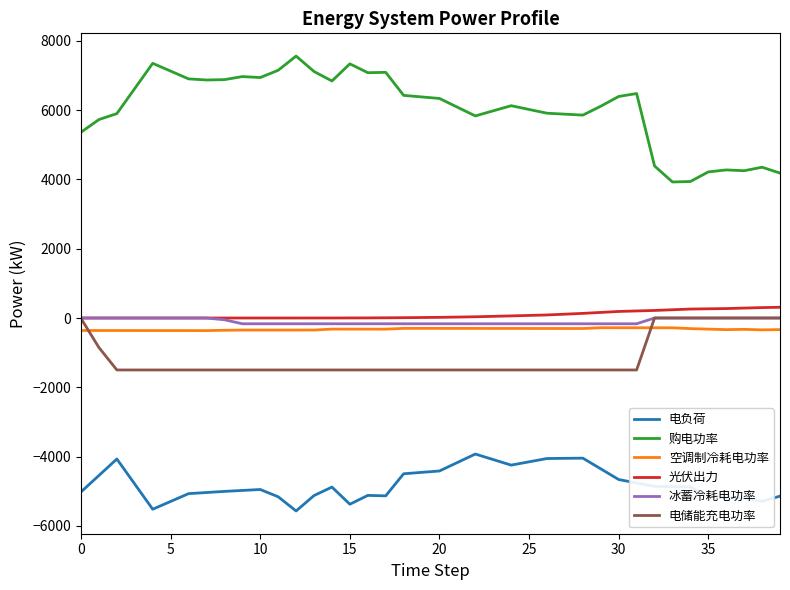

What is the average value of the 空调制冷耗电功率 series?

-324.1